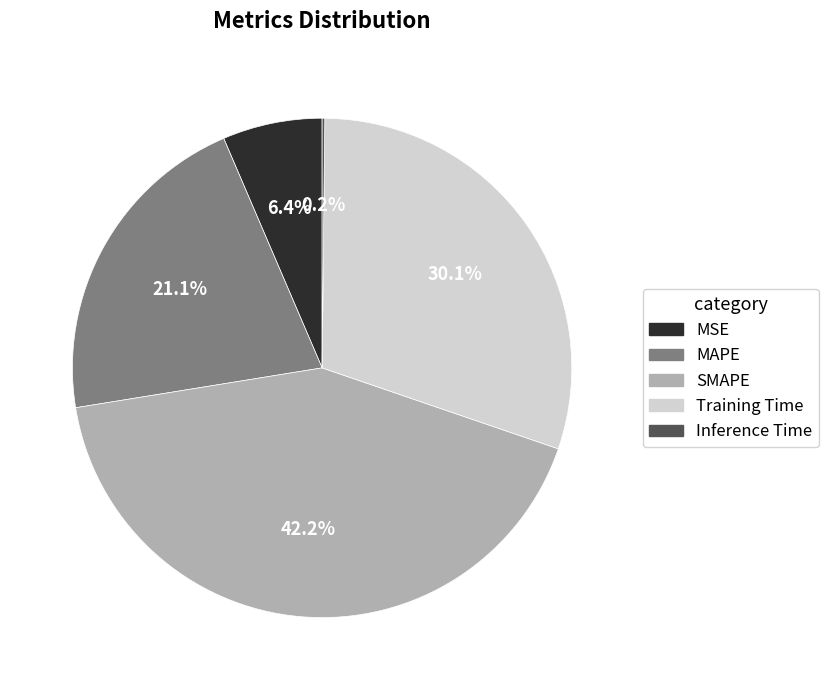

What percentage is the MAPE slice, to the nearest percent?

21%